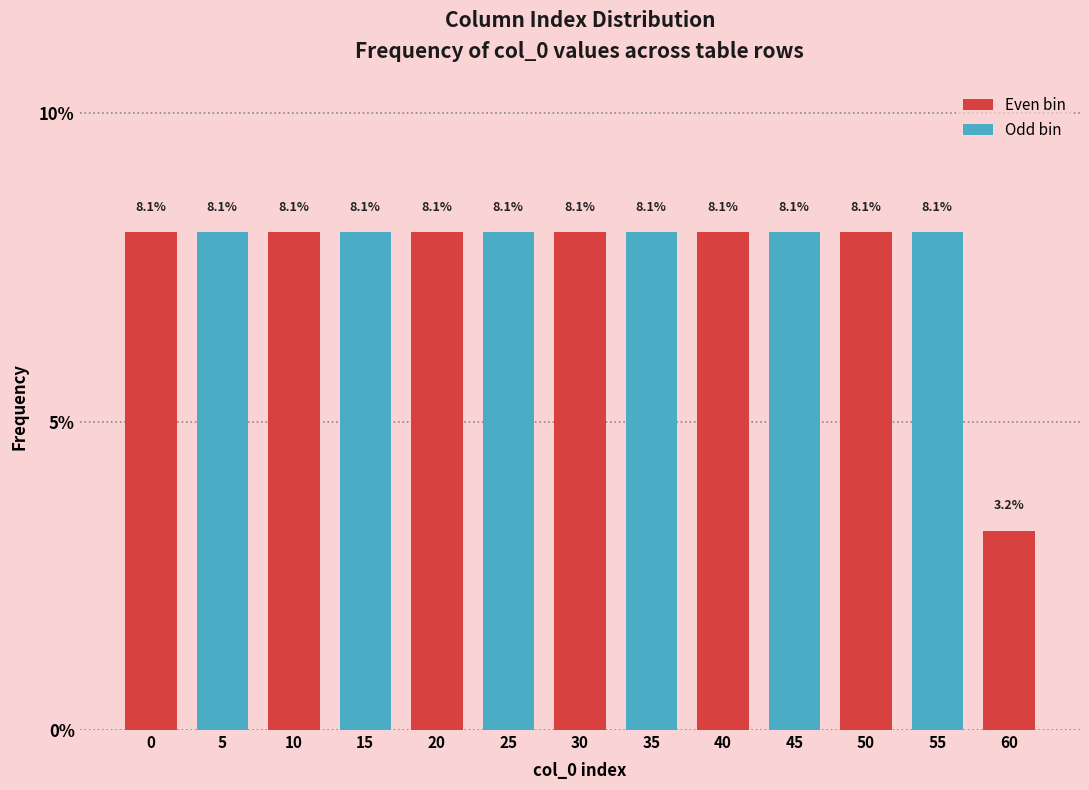

Reading left to right, what are all the values shown in this chart?

8.1	8.1	8.1	8.1	8.1	8.1	8.1	8.1	8.1	8.1	8.1	8.1	3.2